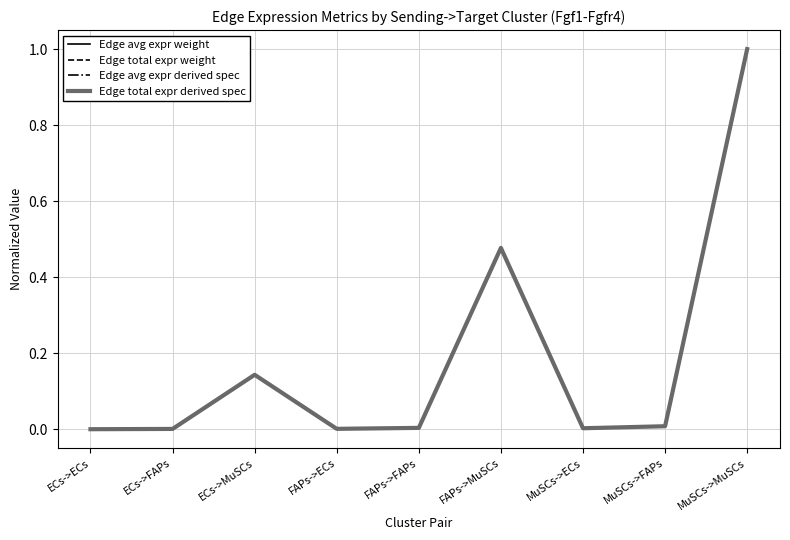

Does the chart have visible grid lines?

Yes